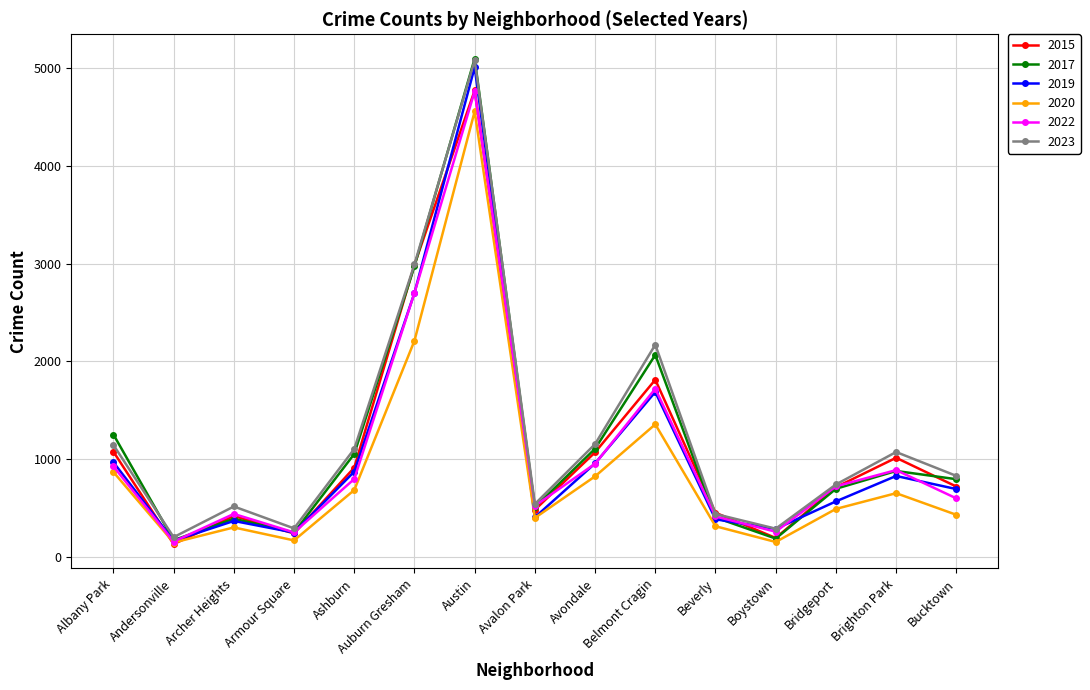

How many categories are shown in the chart?

15